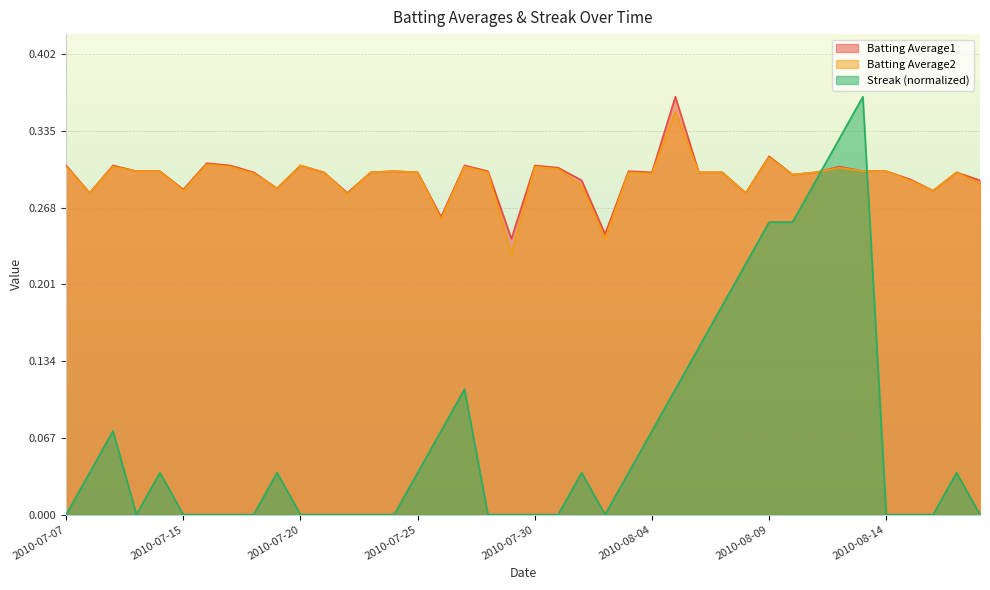

Between 2010-07-20 and 2010-08-11, which series saw the biggest shift?

Streak